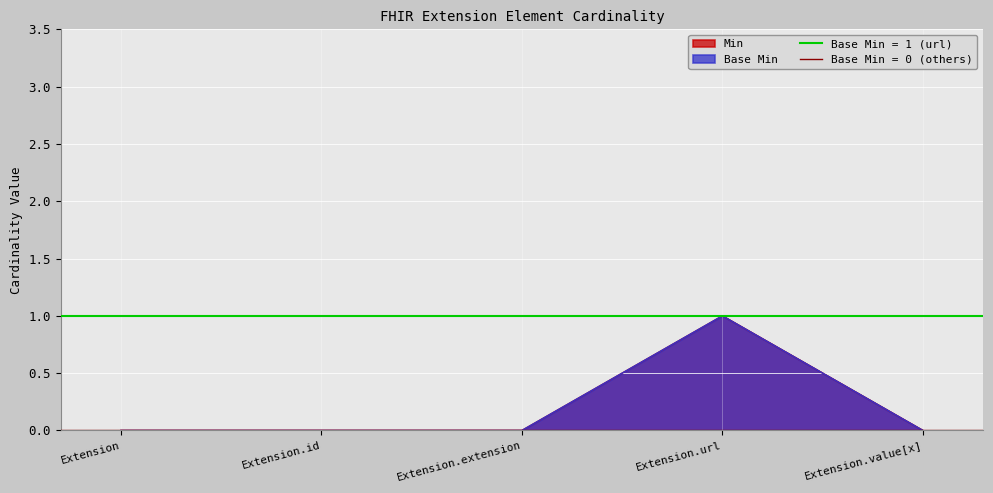

Reading right to left, extract all data points from this chart.

Min: Extension.value[x]=0	Extension.url=1	Extension.extension=0	Extension.id=0	Extension=0
Base Min: Extension.value[x]=0	Extension.url=1	Extension.extension=0	Extension.id=0	Extension=0